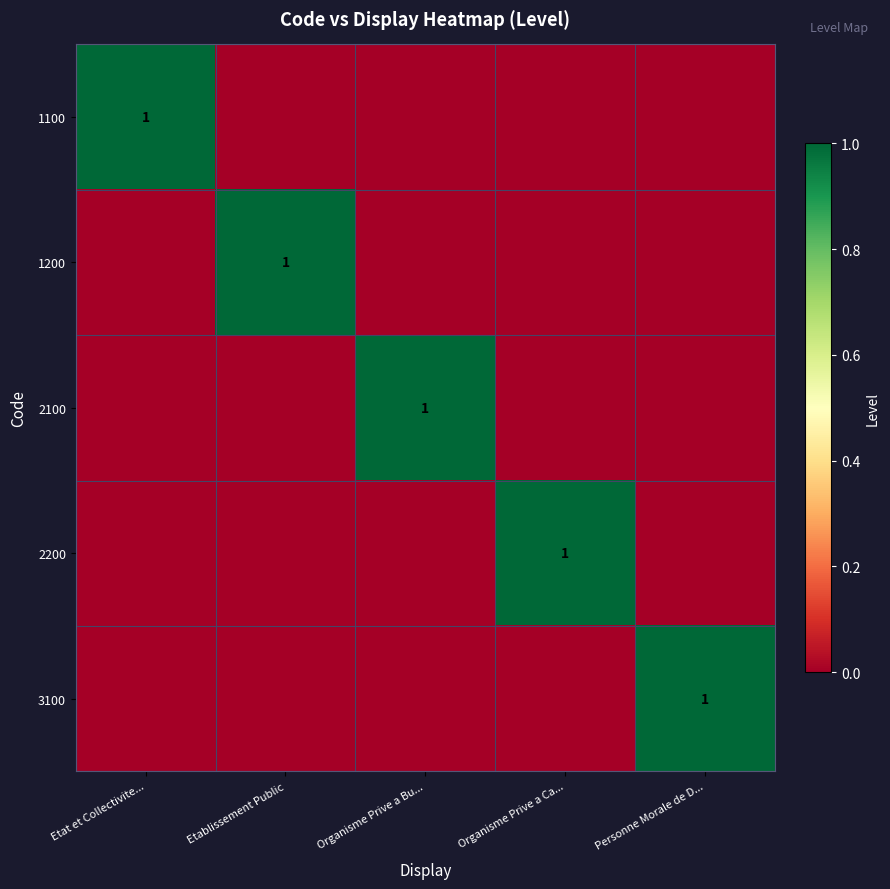

Between Organisme Prive a Bu... and Personne Morale de D..., which is larger?

Organisme Prive a Bu...